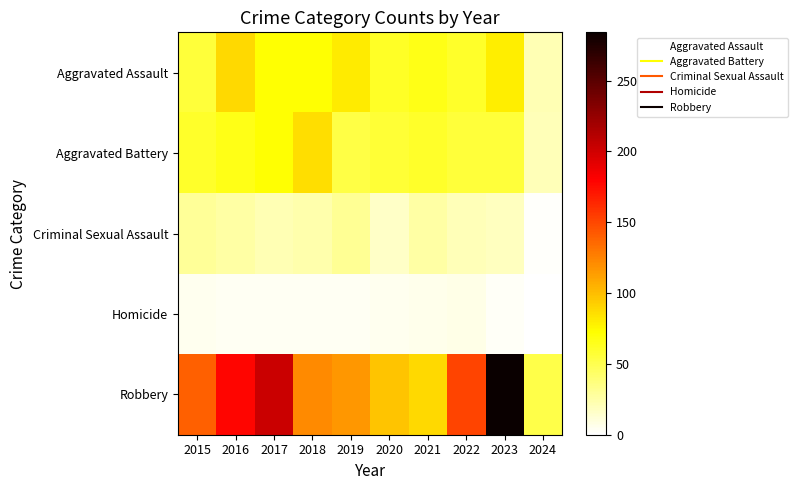

How many data points does each series have?

10